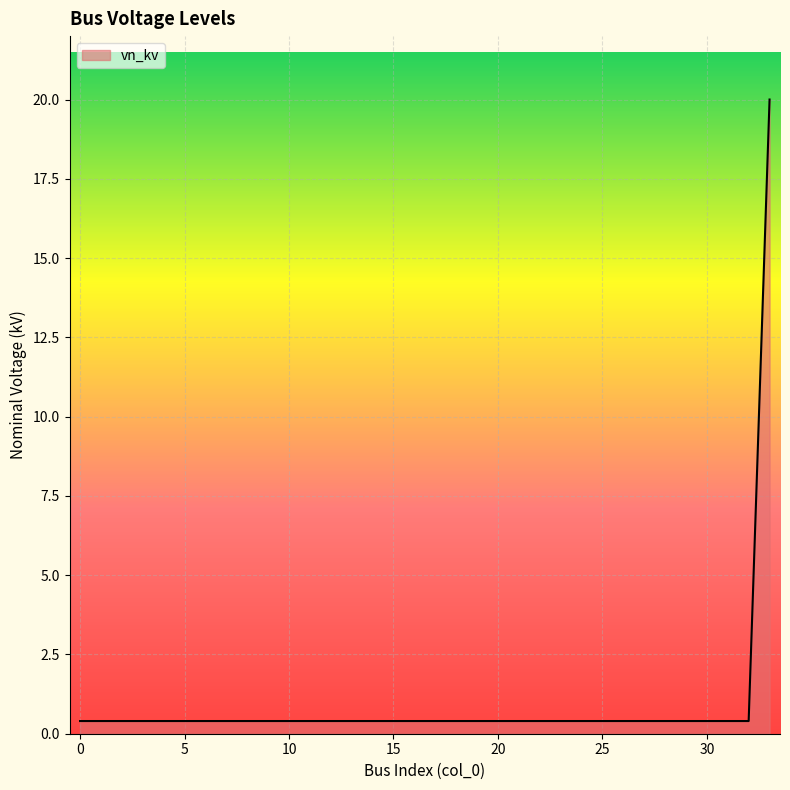

What is the maximum value shown in the chart?

20.0